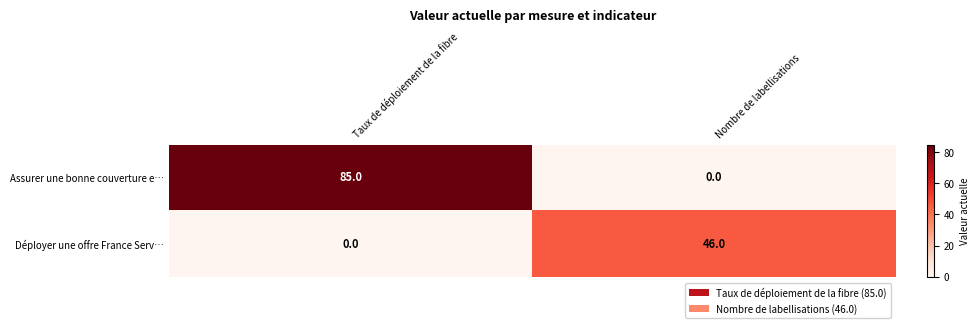

At which label is Déployer une offre France Serv… closest to 23?

Taux de déploiement de la fibre